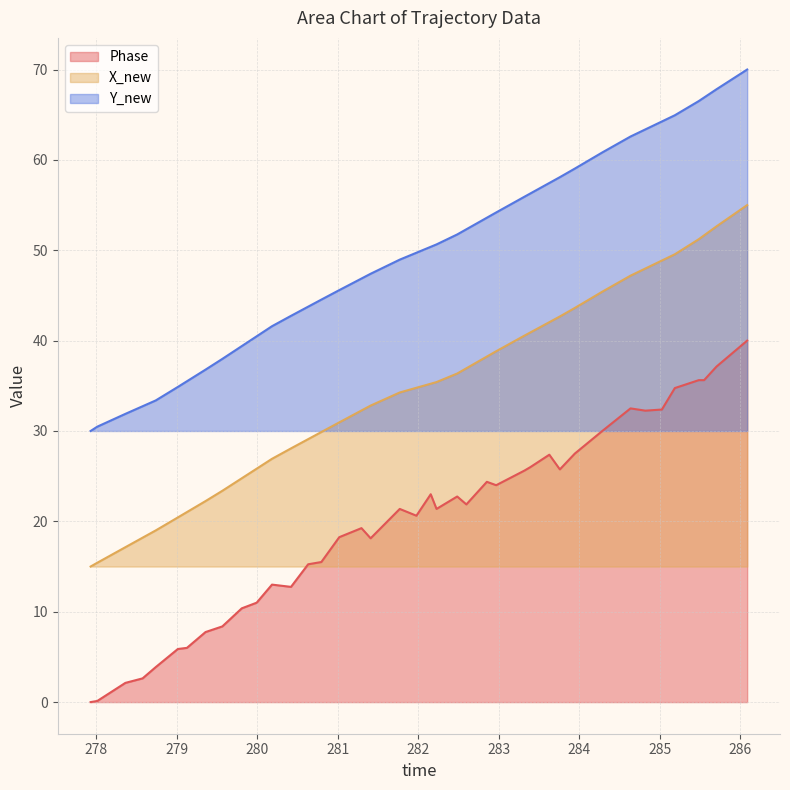

What is the difference between the maximum and minimum values in the Phase series?

40.0